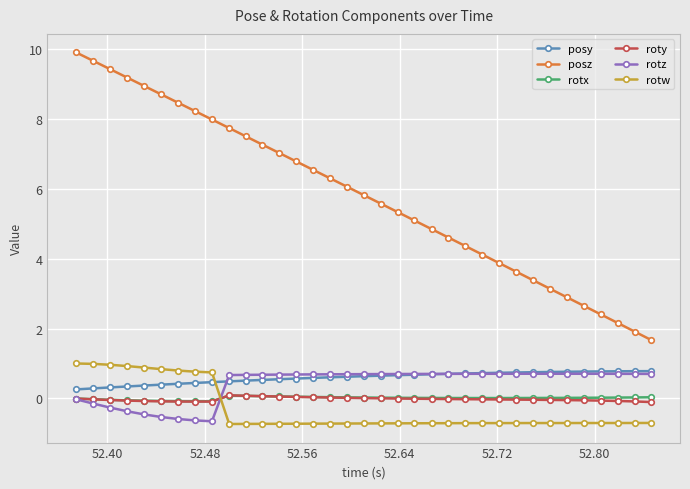

Which series has the largest total across all categories?

posz